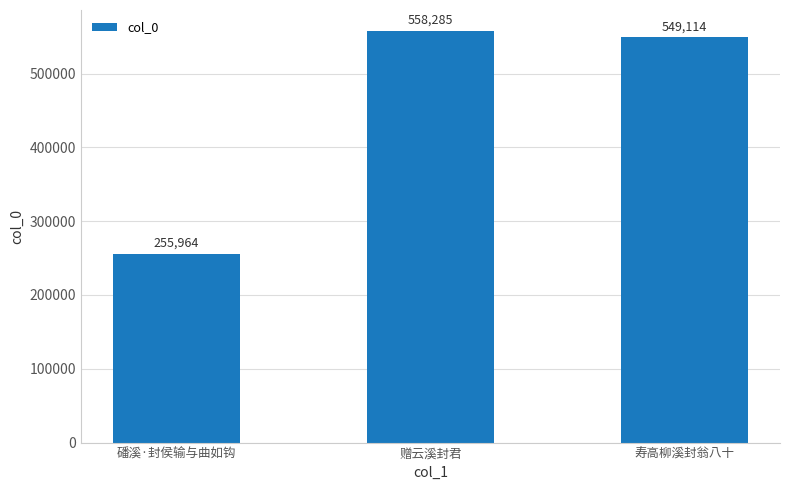

Is it true that the value at 磻溪·封侯输与曲如钩 is 255964?

True